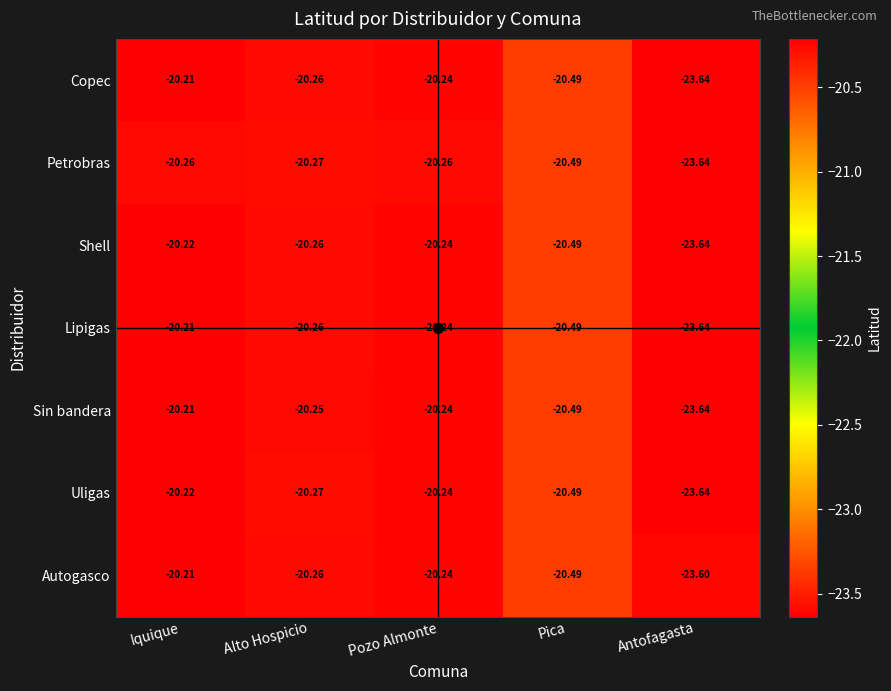

Which label corresponds to the smallest value in the chart?

Antofagasta